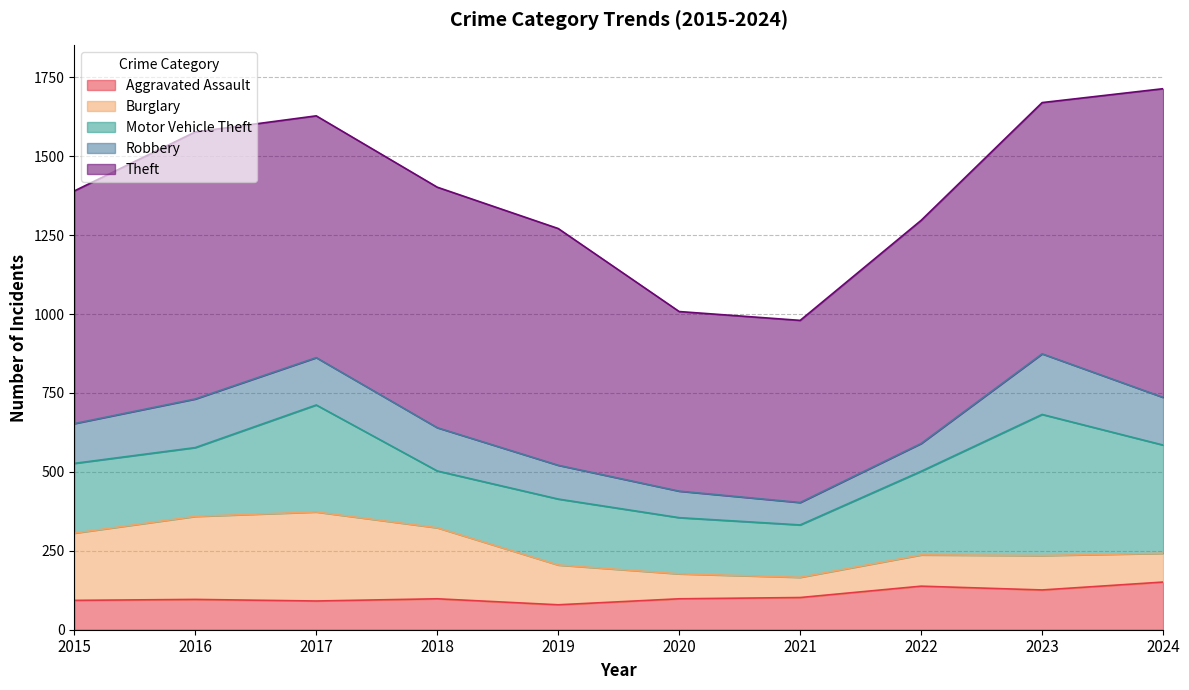

How many values in the Motor Vehicle Theft series are below 221?

5